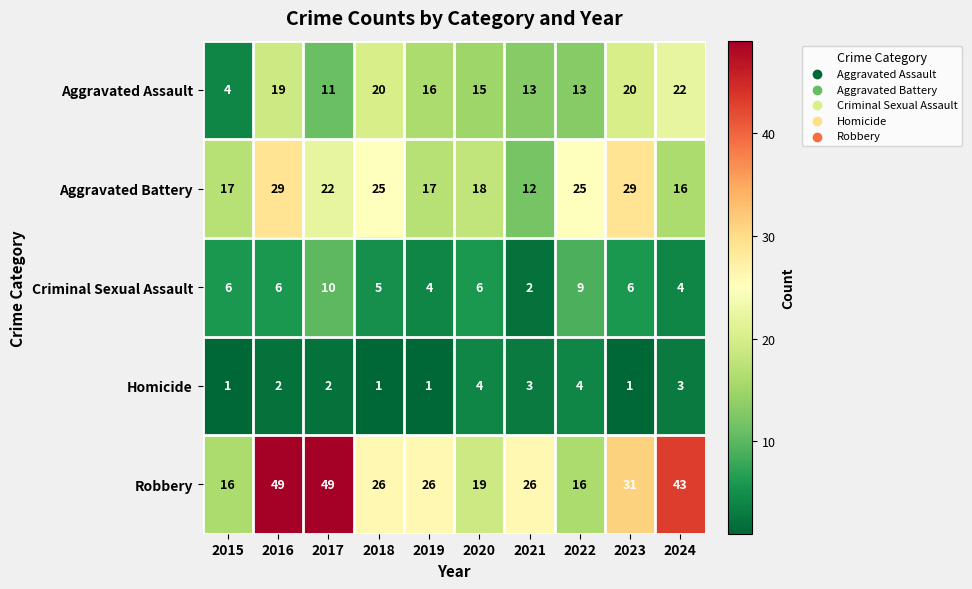

The value of Criminal Sexual Assault at 2015 is 6. True or false?

True